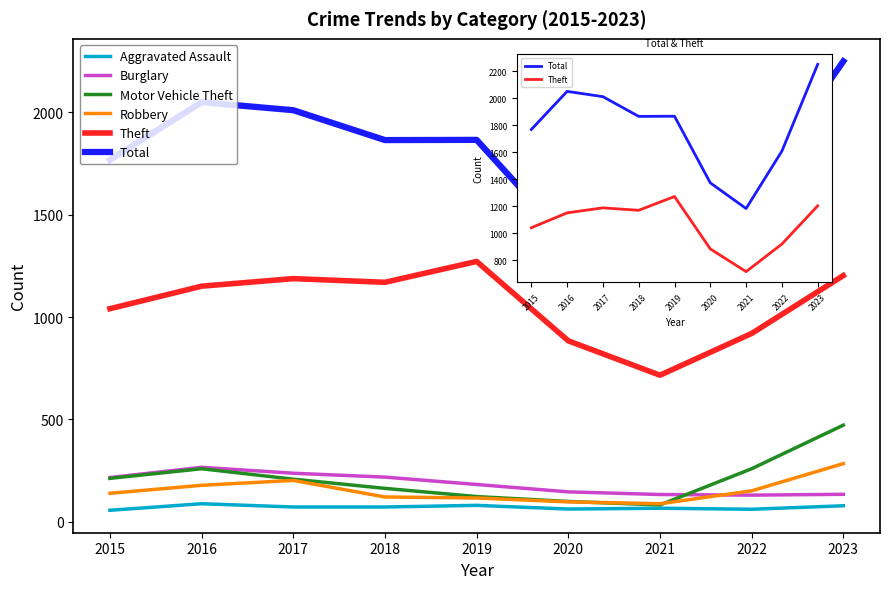

What is the sum of the Burglary values at 2019 and 2020?

328